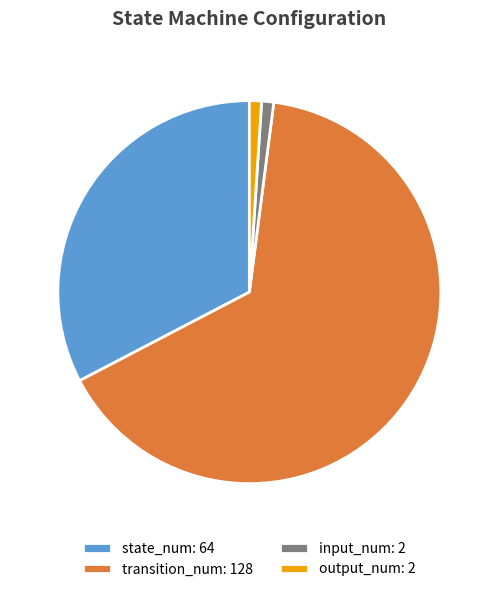

Approximately how many times larger is the value at transition_num: 128 compared to output_num: 2?

64.0